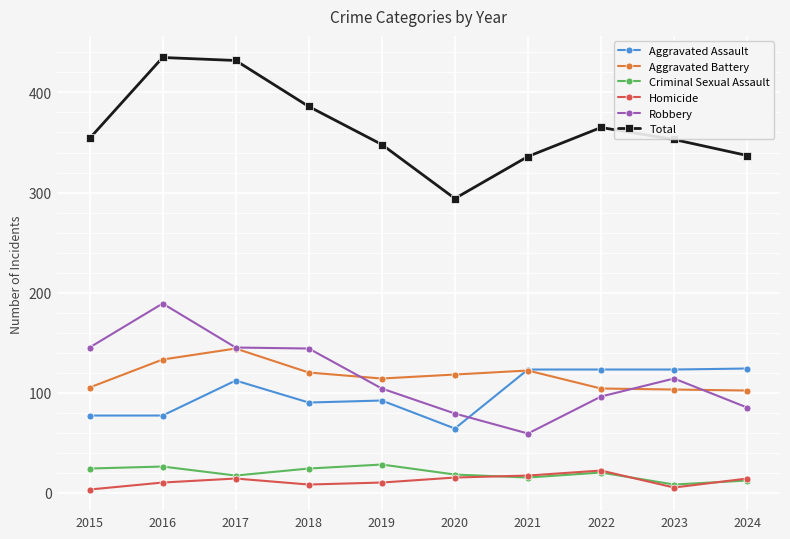

Which category has the lowest value in the Aggravated Assault series?

2020